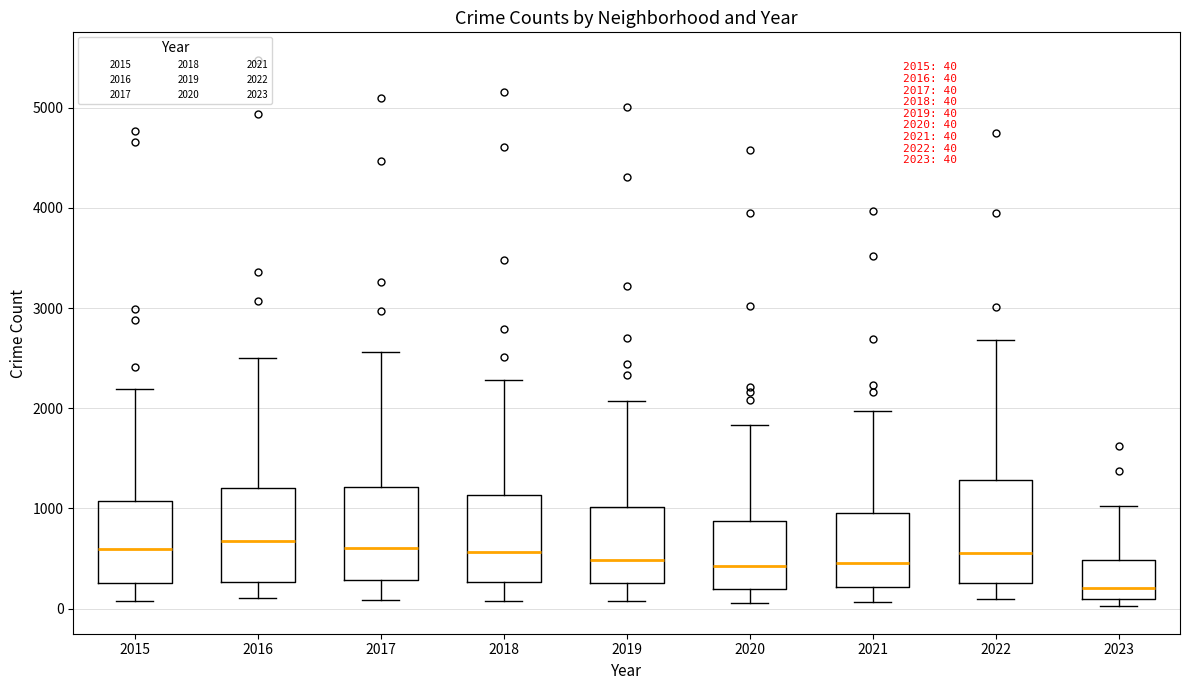

Which box's median line is the lowest?

2023